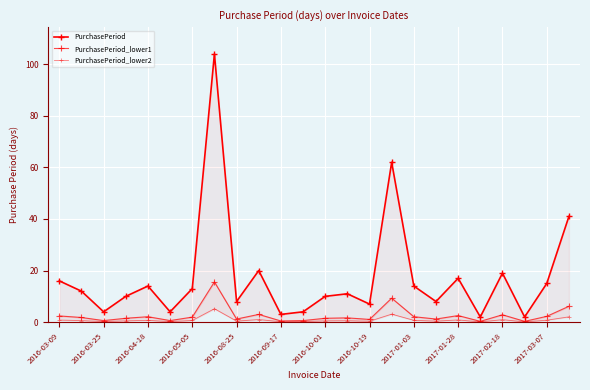

What are all the series names shown in the legend?

PurchasePeriod, PurchasePeriod_lower1, PurchasePeriod_lower2